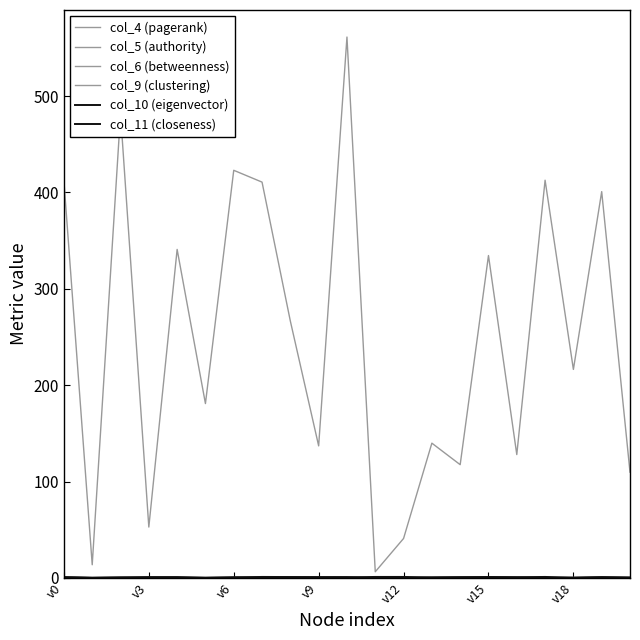

Reading left to right, list all the values displayed in this chart.

col_4 (pagerank): 411.9	13.6	481.6	52.8	340.9	180.9	423.0	410.8	266.5	137.0	561.3	6.4	40.9	139.8	117.5	334.5	128.0	412.7	216.4	400.9	109.8
col_5 (authority): 0.6	0.4	0.5	0.5	0.5	0.4	0.5	0.7	0.7	0.6	0.6	0.3	0.3	0.5	0.6	0.5	0.5	0.4	0.5	0.6	0.5
col_6 (betweenness): 0.1	0.0	0.1	0.0	0.0	0.0	0.0	0.2	0.3	0.1	0.1	0.0	0.0	0.0	0.0	0.0	0.0	0.0	0.2	0.0	0.0
col_9 (clustering): 0.1	0.0	0.1	0.0	0.0	0.0	0.0	0.1	0.1	0.1	0.1	0.0	0.0	0.0	0.1	0.0	0.0	0.0	0.0	0.1	0.0
col_10 (eigenvector): 0.6	0.0	0.4	0.8	0.8	0.0	0.6	0.4	0.5	0.4	0.5	1.0	1.0	0.4	0.7	0.9	0.7	1.0	0.2	0.6	0.3
col_11 (closeness): 0.8	0.2	0.4	0.4	0.4	0.2	0.4	1.0	0.9	0.8	0.8	0.0	0.0	0.5	0.7	0.7	0.6	0.1	0.2	0.8	0.3